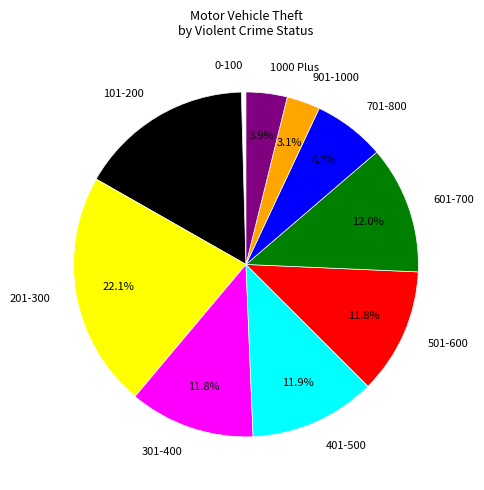

Which slice is the largest?

201-300